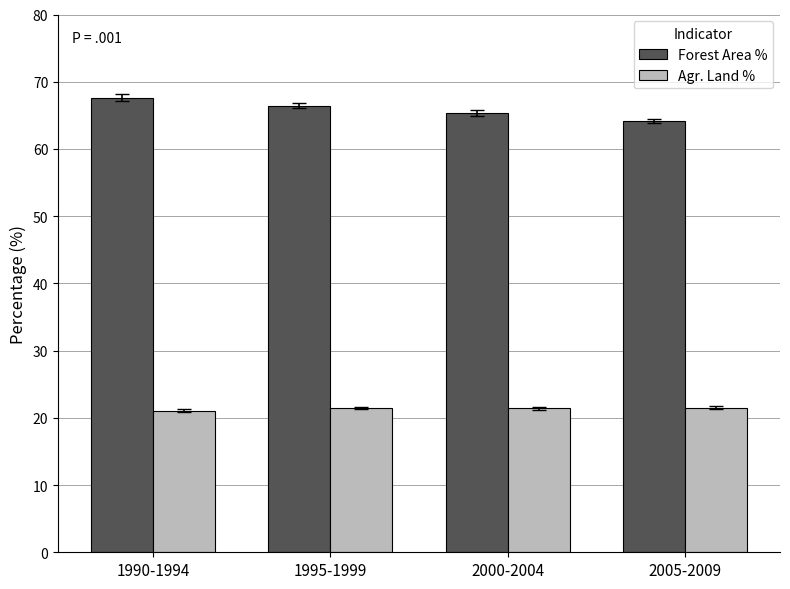

What are all the series names shown in the legend?

Forest Area %, Agr. Land %